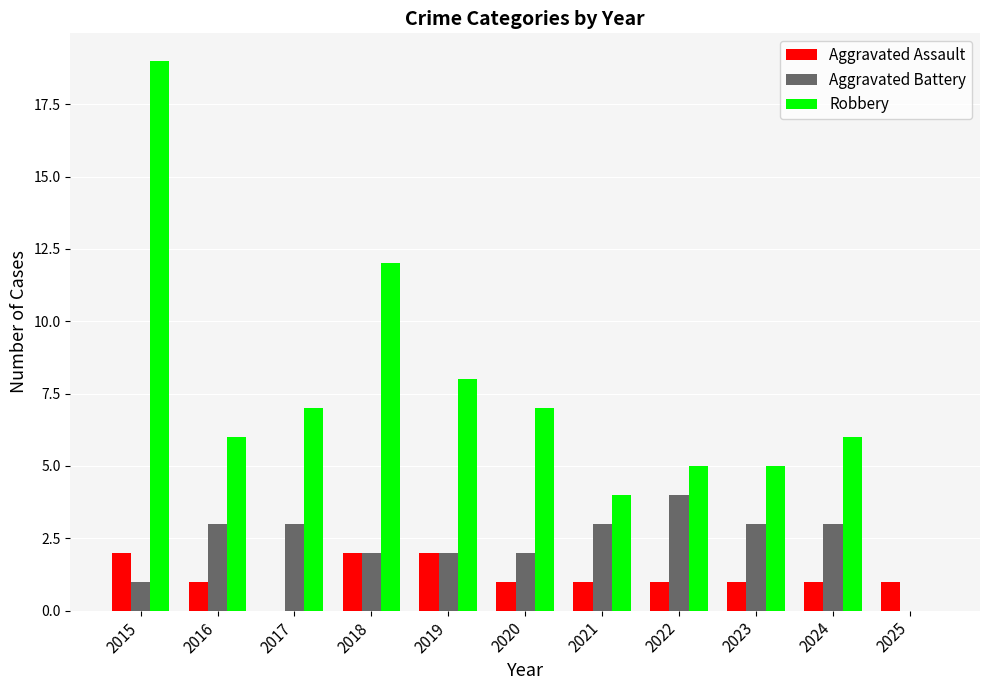

What is the highest value of the Aggravated Assault series?

2